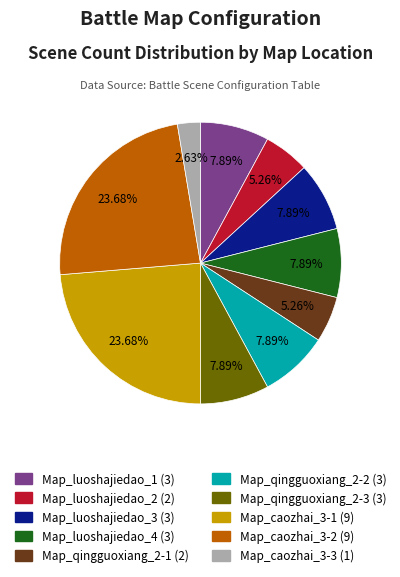

Do Map_qingguoxiang_2-3 and Map_luoshajiedao_2 together represent more than half of the pie?

No